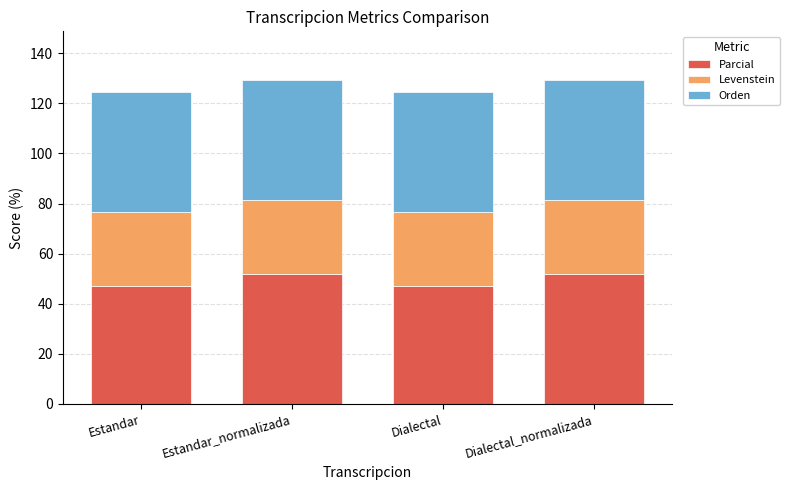

Reading left to right, transcribe the values for Parcial.

47.1	51.9	47.1	51.9